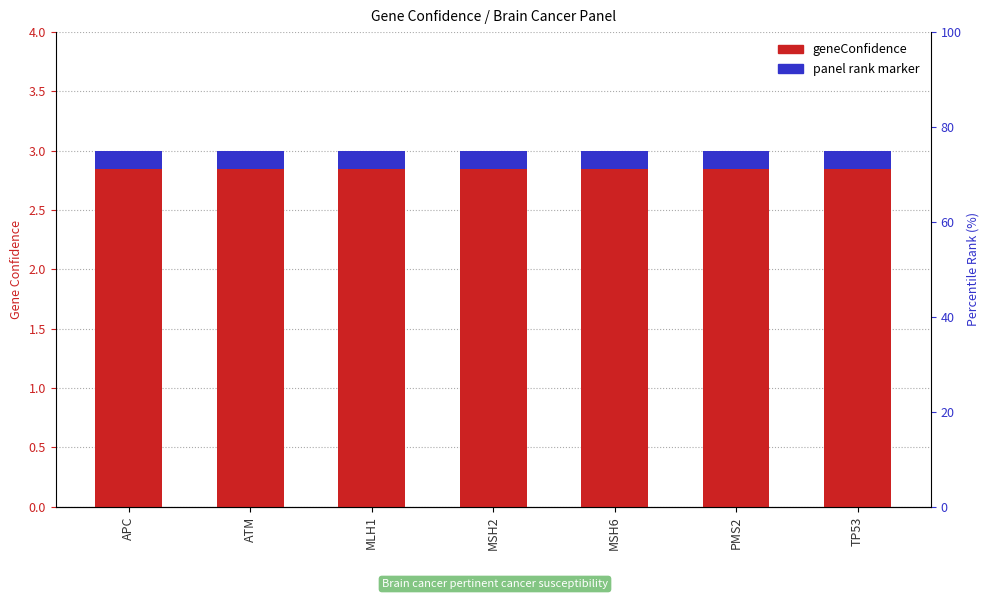

At which category is the sum across all series the highest?

APC